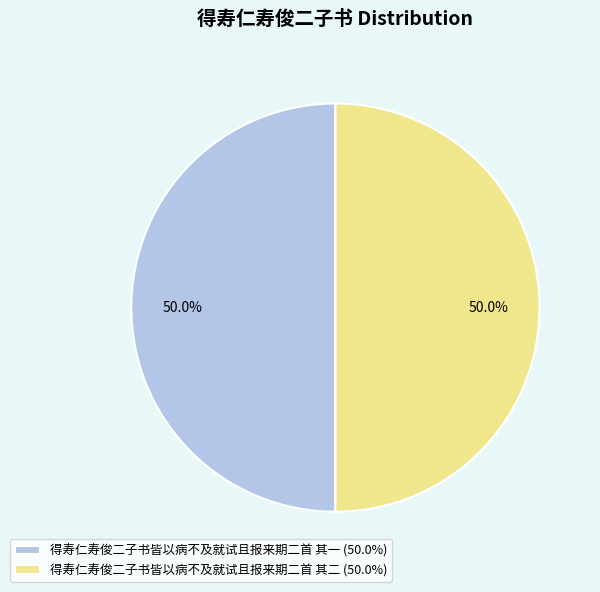

Approximately how many times larger is the value at 得寿仁寿俊二子书皆以病不及就试且报来期二首 其一 (50.0%) compared to 得寿仁寿俊二子书皆以病不及就试且报来期二首 其二 (50.0%)?

1.0